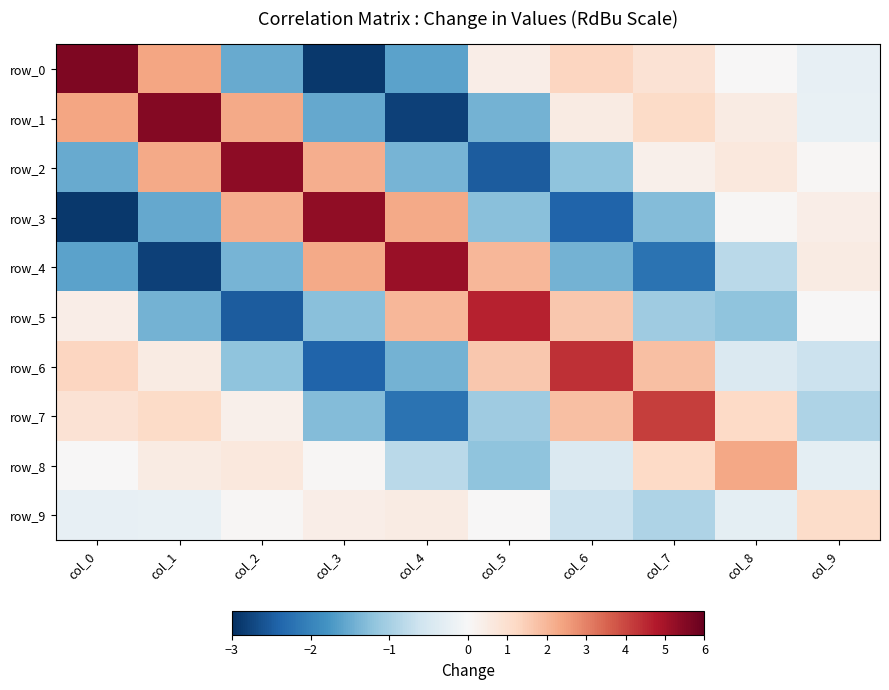

Which series changed the most between col_0 and col_3?

row_0